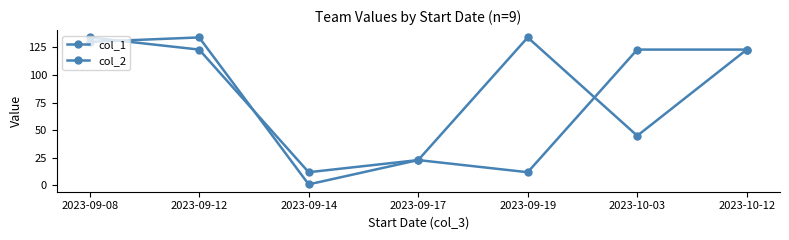

List the series in order of their peak value, highest first.

col_1, col_2